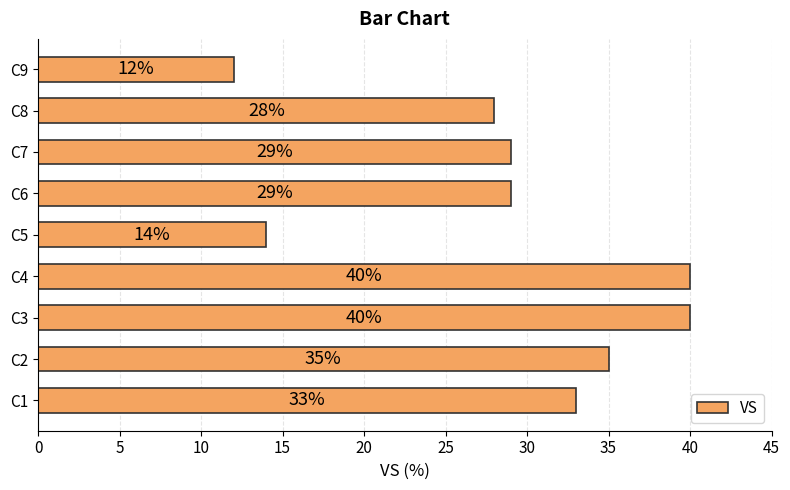

What is the greatest value displayed?

40